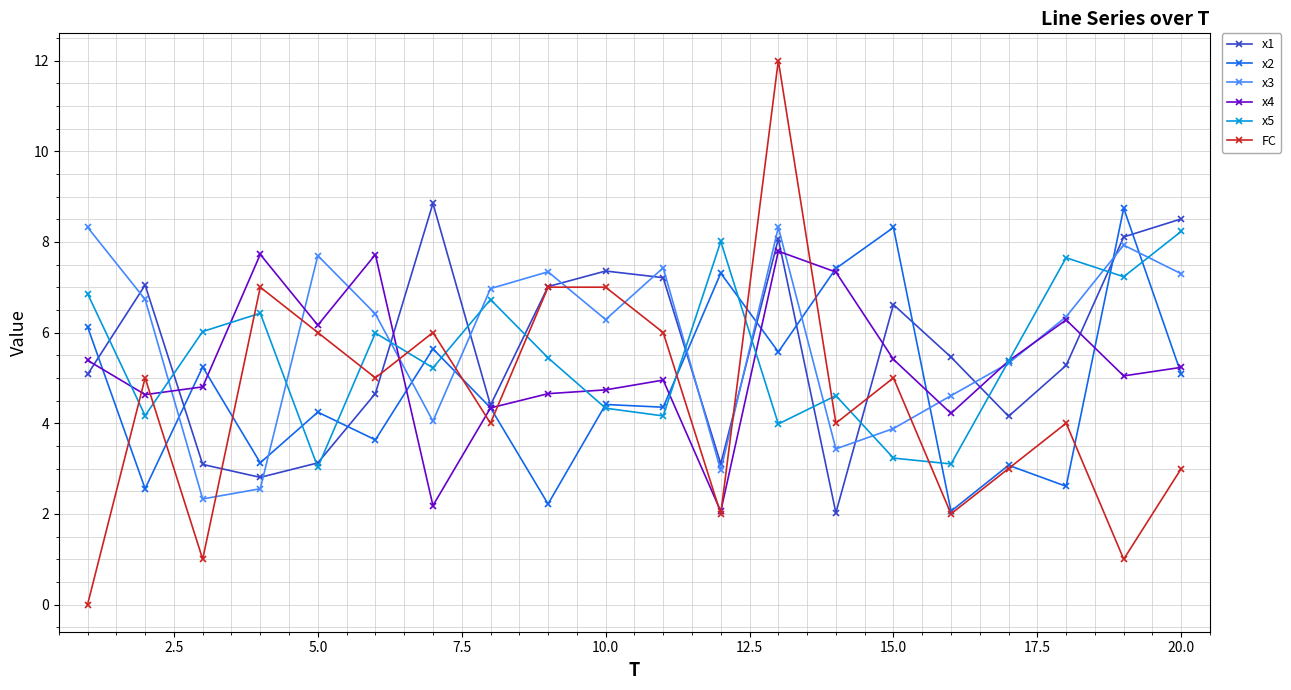

Which series has the widest spread of values?

FC